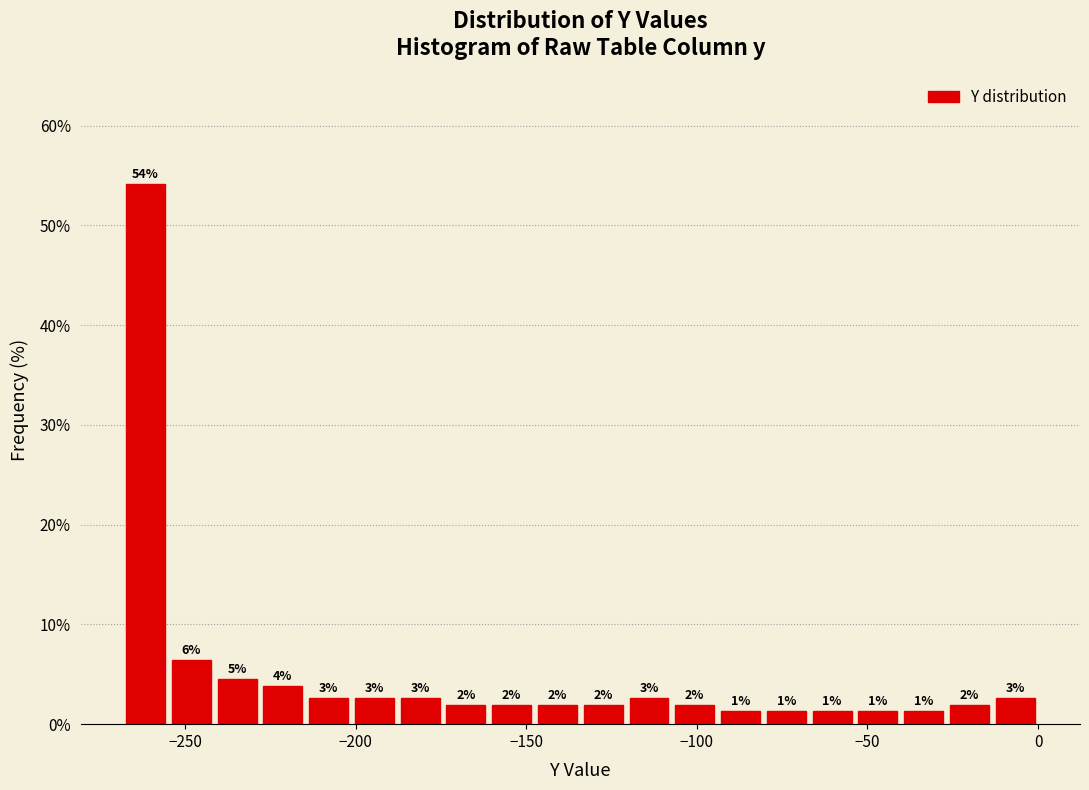

Around what value on the x-axis is the tallest bar? Give the approximate position of its centre, as read against the axis.

-260